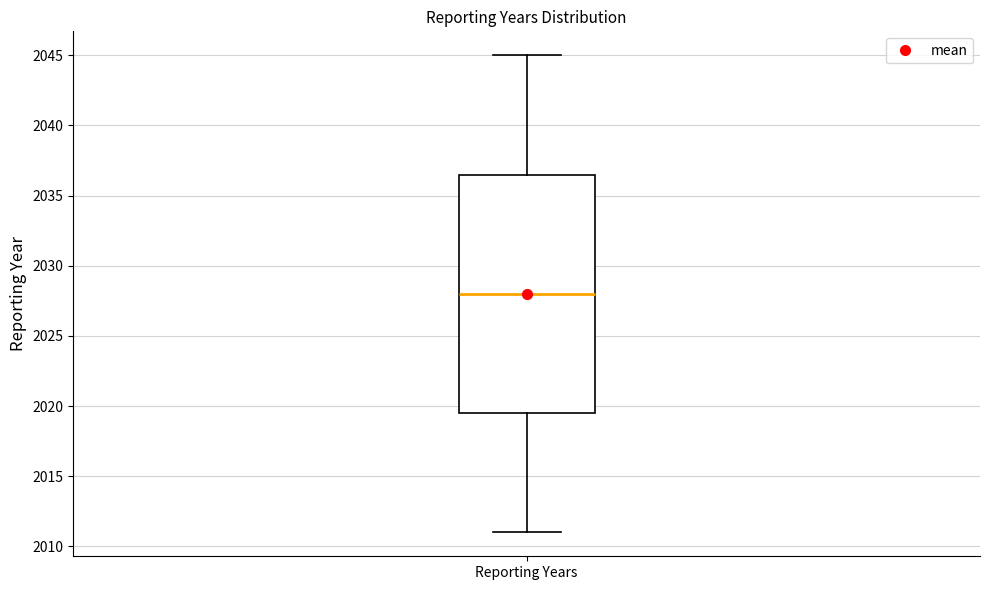

Read this box plot against the y-axis: the position of the median line, the range covered by the box, and the ends of both whiskers. The values are not printed on the chart, so give them approximately, as read against the axis.

median 2028.0, box 2019.5 to 2036.5, whiskers 2011.0 to 2045.0